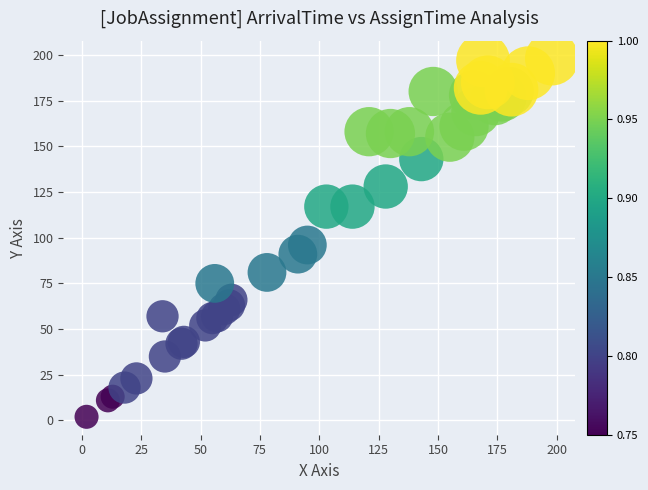

What Y value in the scatter plot is closest to 100?

96